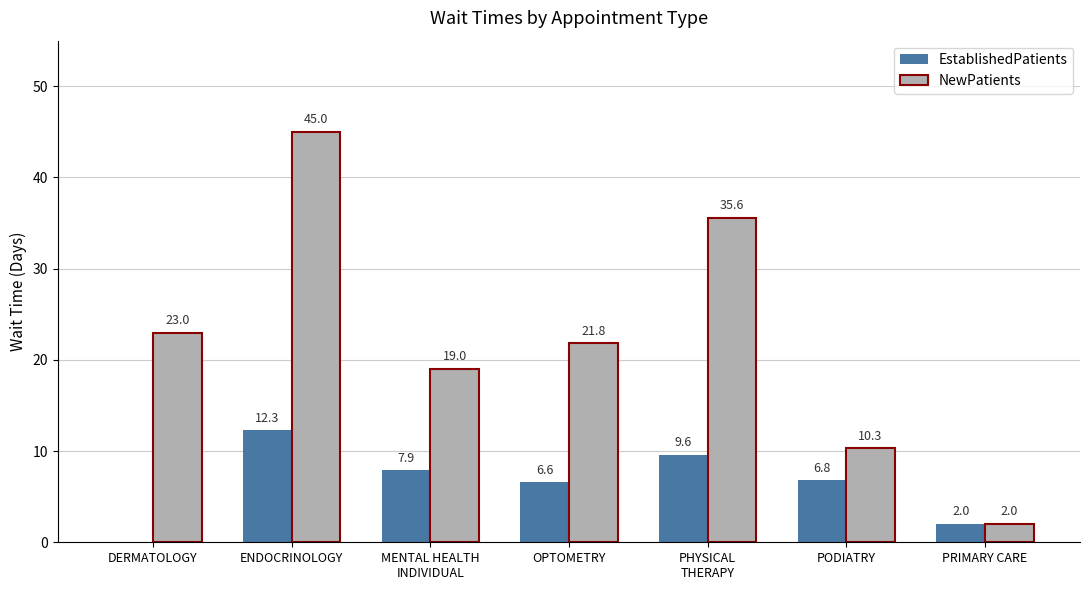

What is the total value across all series at OPTOMETRY?

28.4